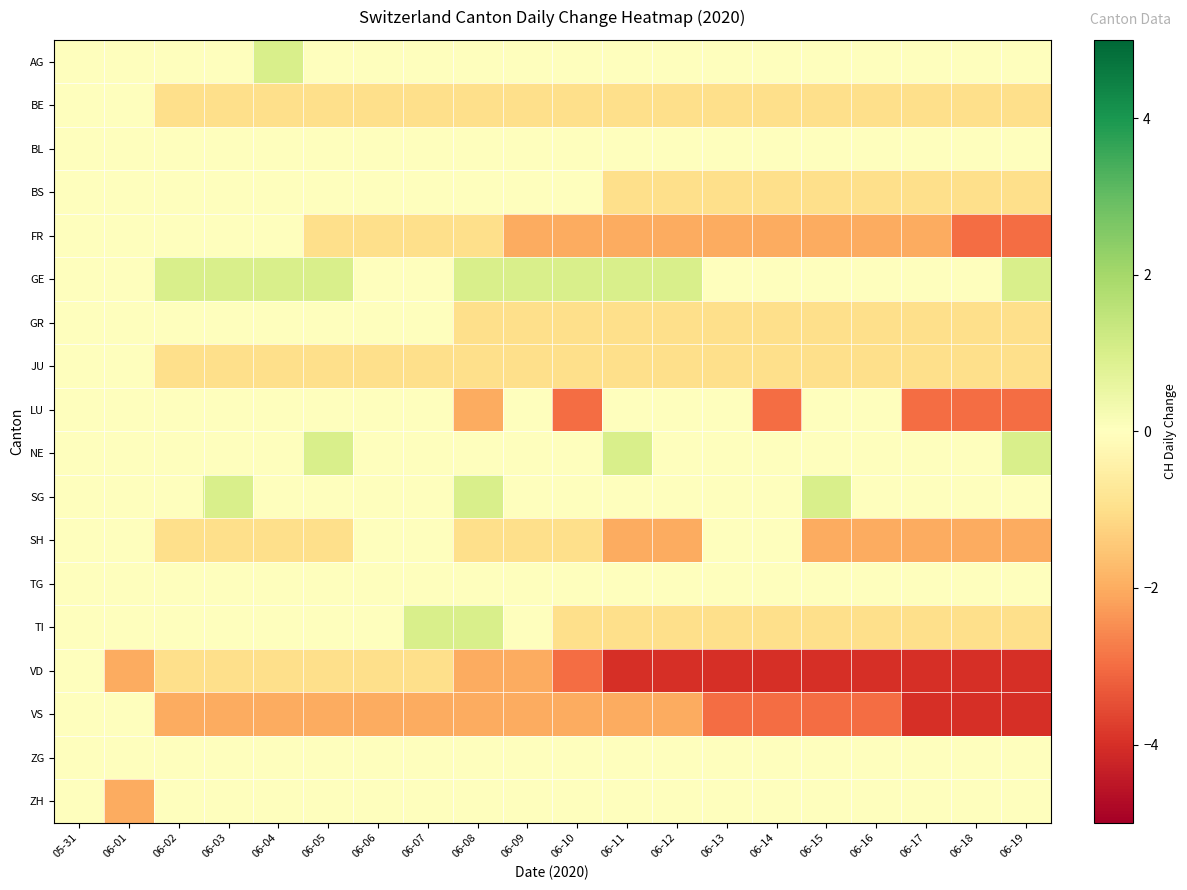

What is the spread (max minus min) of values at 06-09?

3